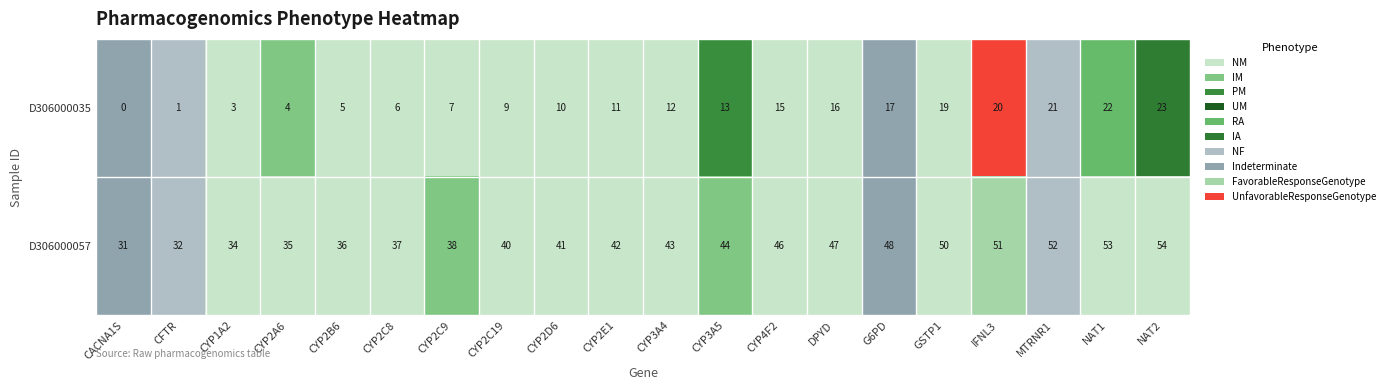

What is the approximate value of D306000057 at CFTR?

32